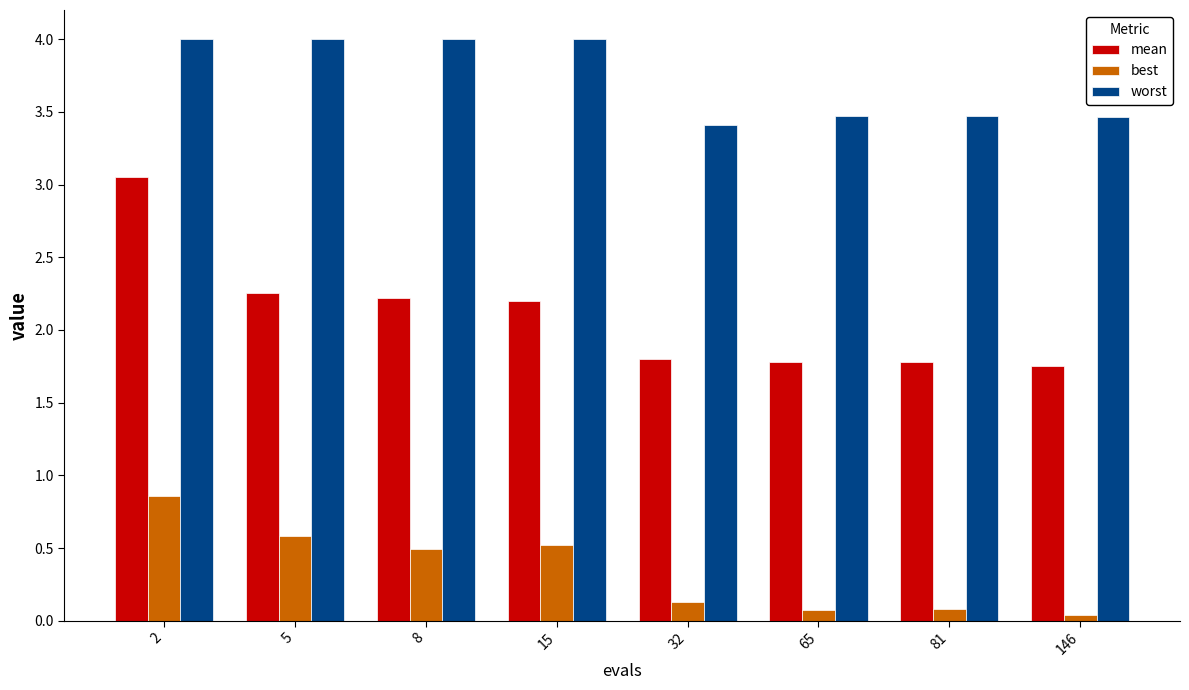

Which series has the largest total across all categories?

worst